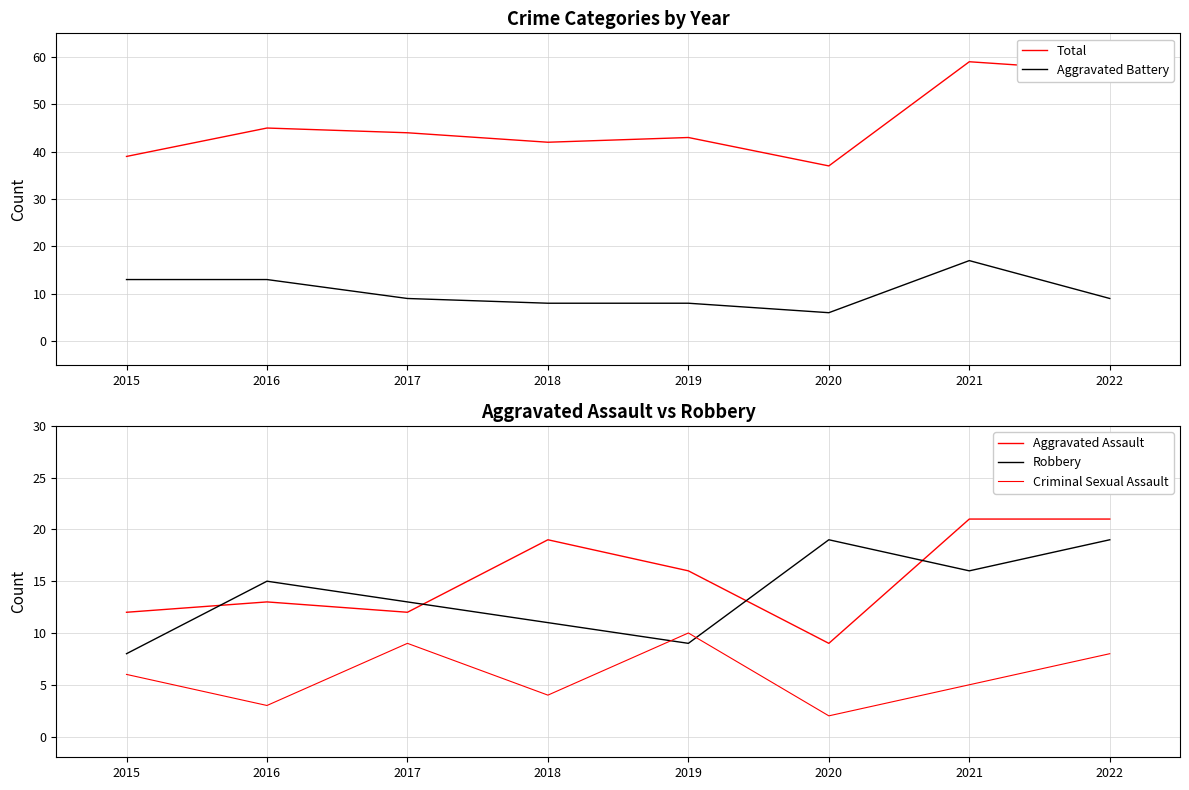

How many values in the Aggravated Battery series exceed 9?

3